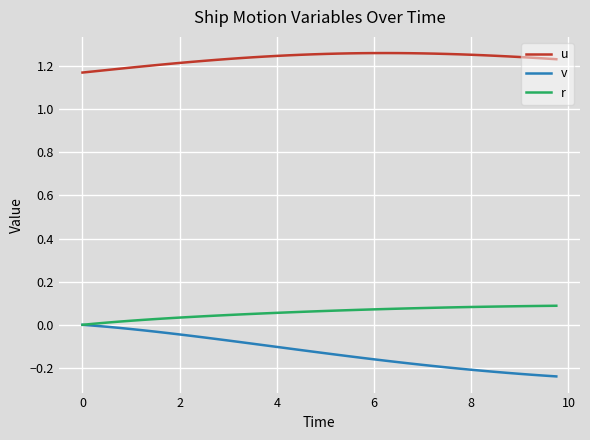

Rank the series by their maximum value, from highest to lowest.

u, r, v